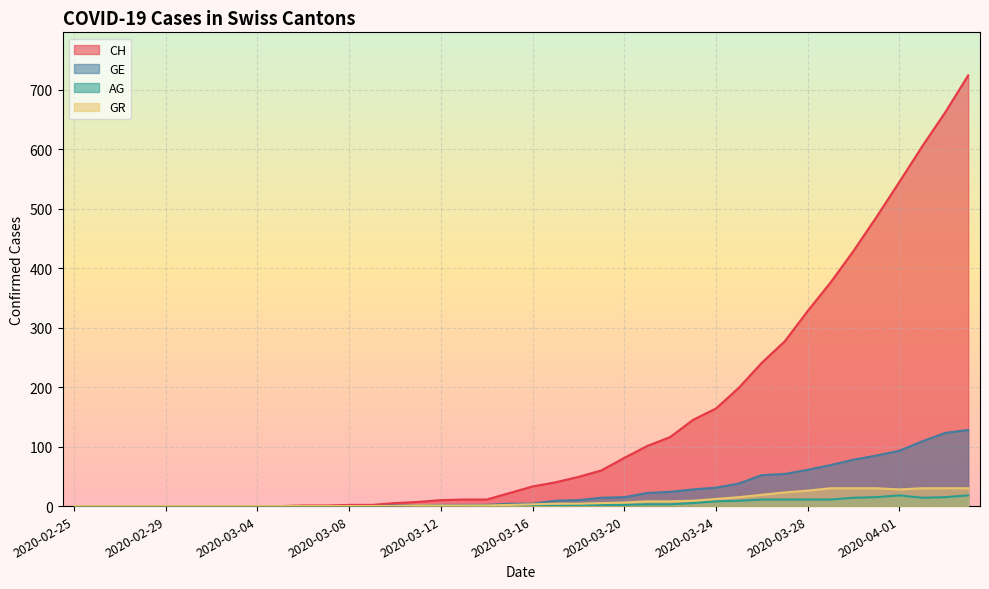

Is the value of AG at 2020-03-30 greater than the value of GR at 2020-03-02?

Yes